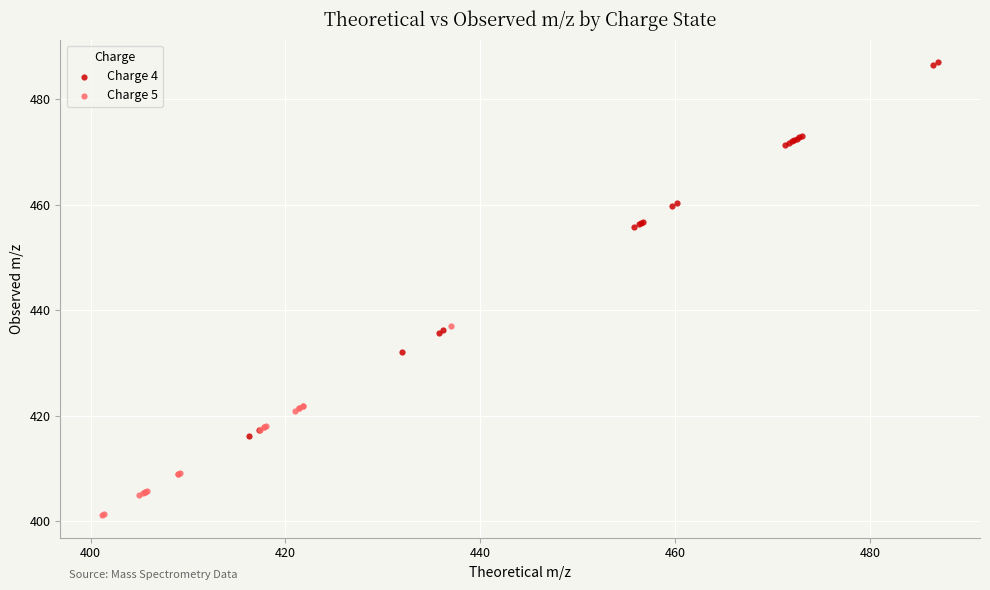

Which series reaches the minimum Y coordinate?

Charge 5